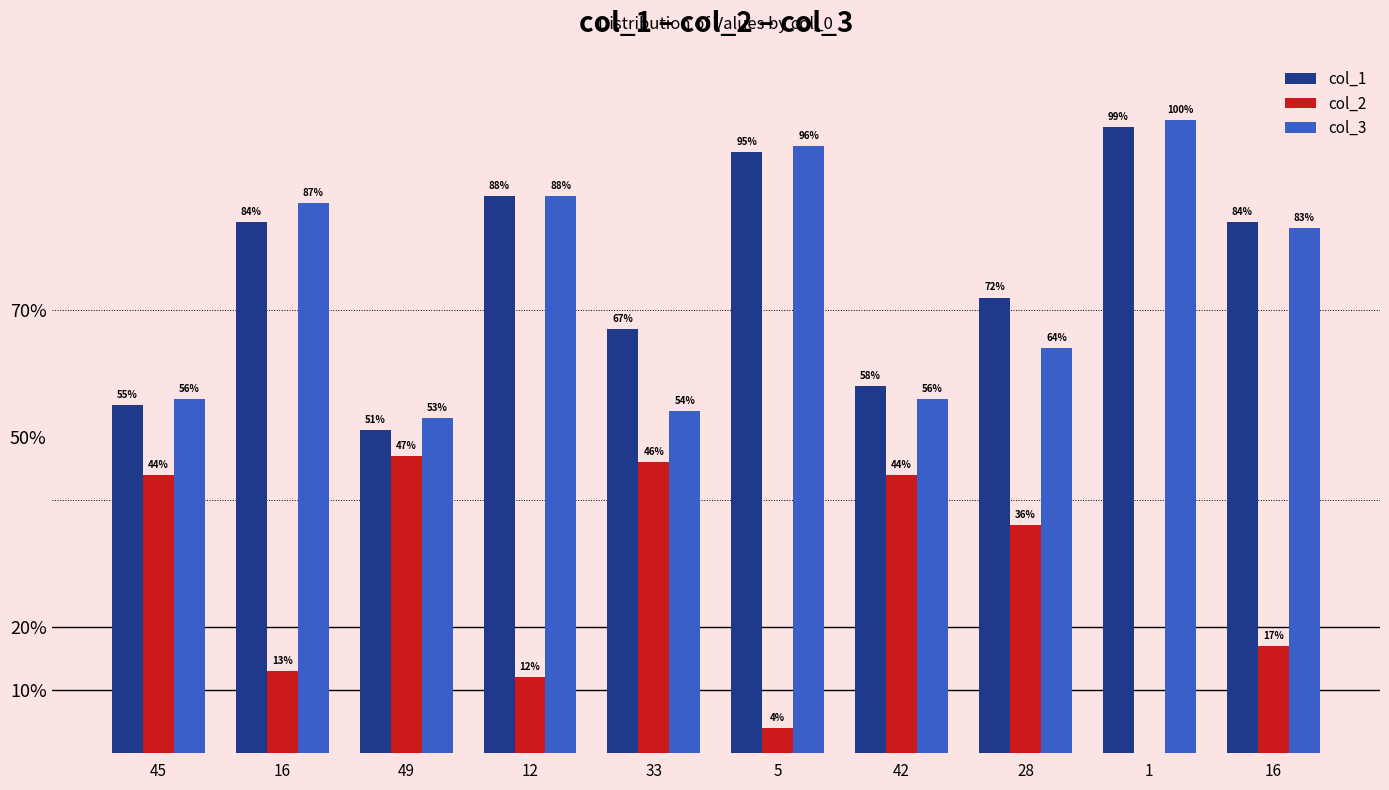

How many groups of bars are there?

10